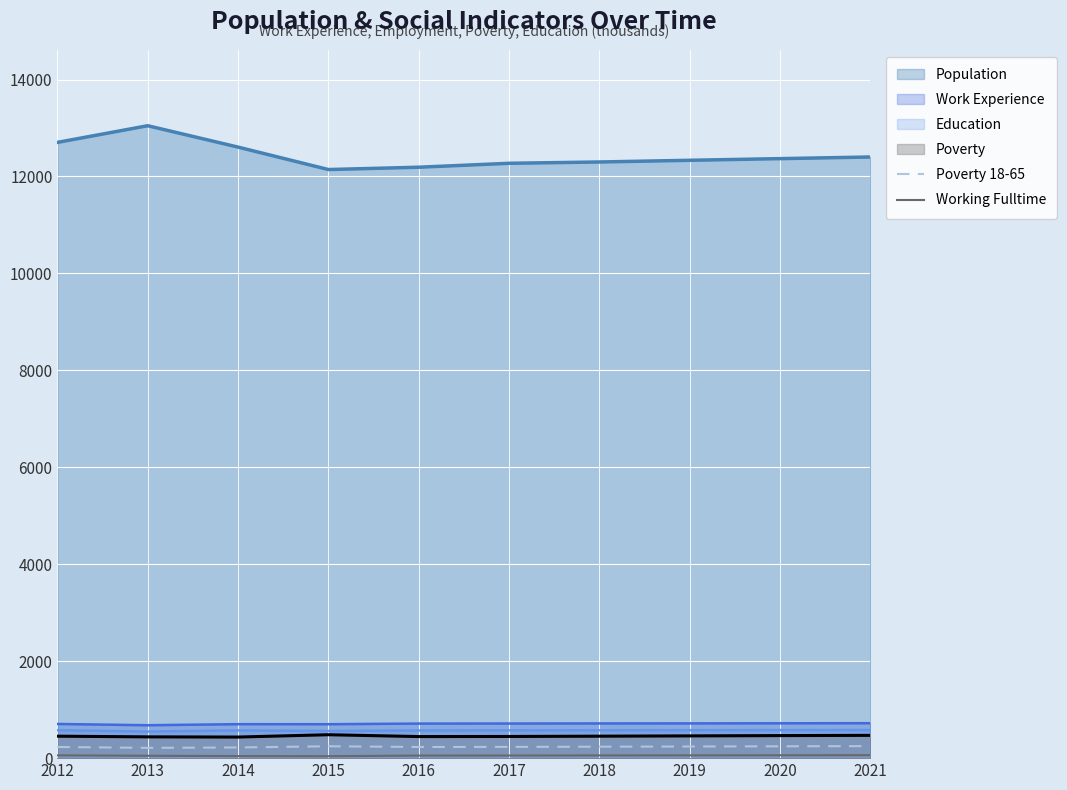

How many lines are shown in the chart?

6